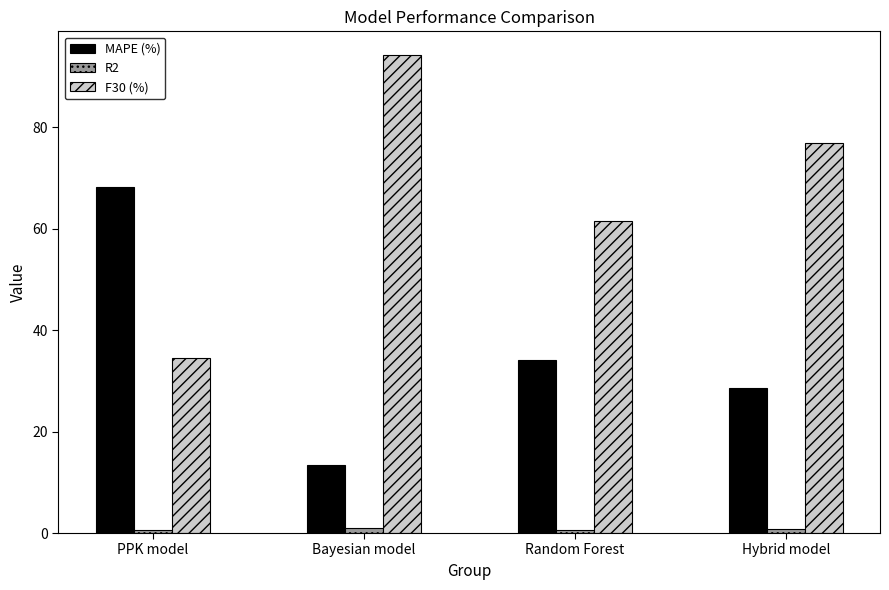

Which category has the highest value across all series?

Bayesian model